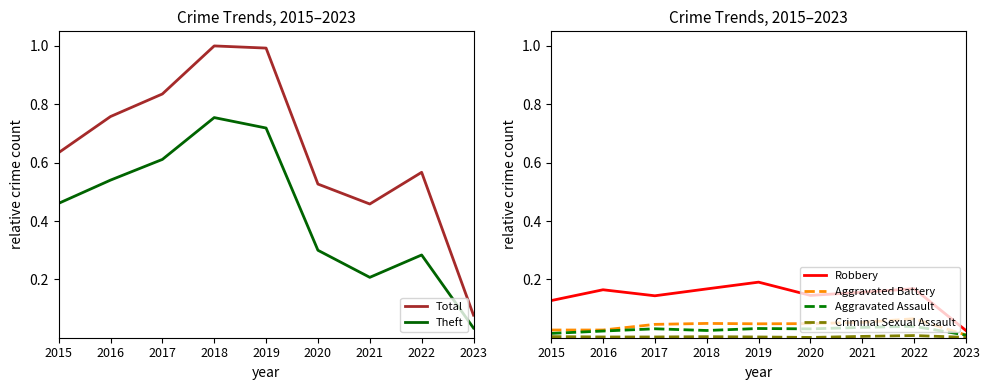

At which label is Aggravated Assault closest to 0?

2023